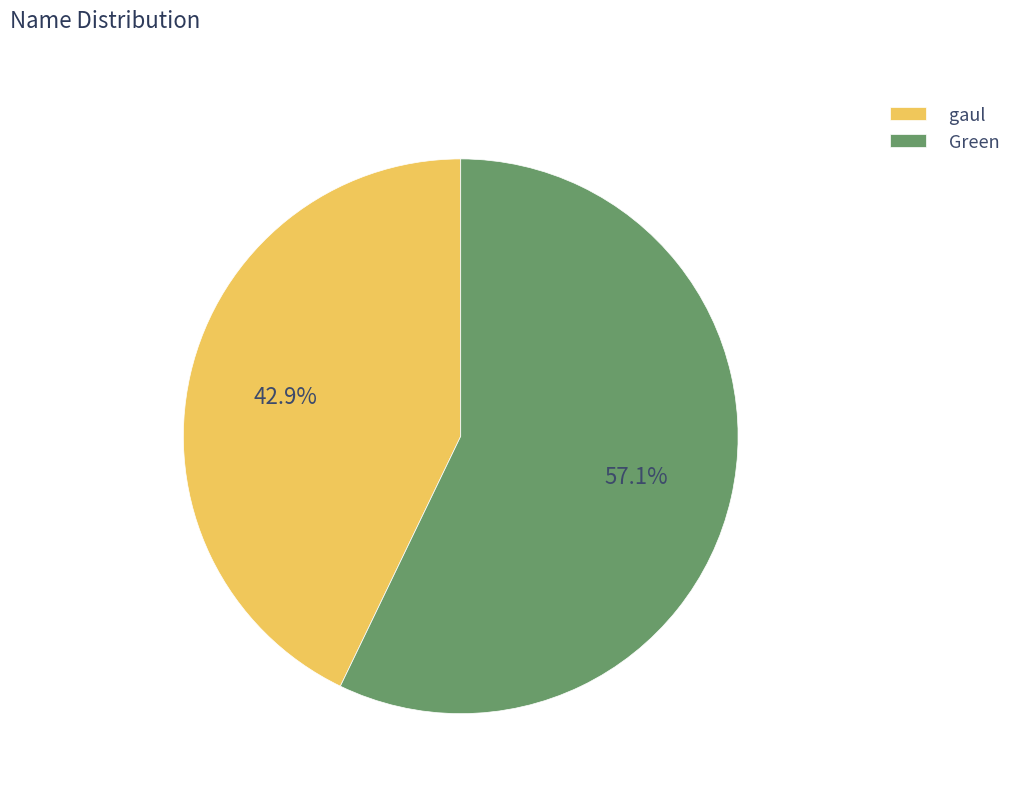

Is gaul the majority of the pie?

No